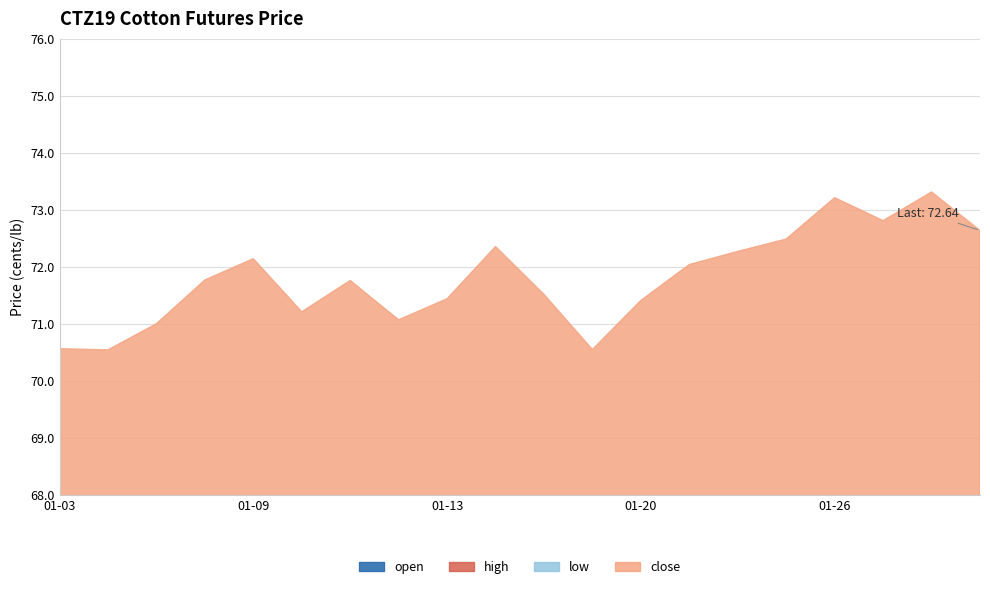

Does the chart have visible grid lines?

Yes